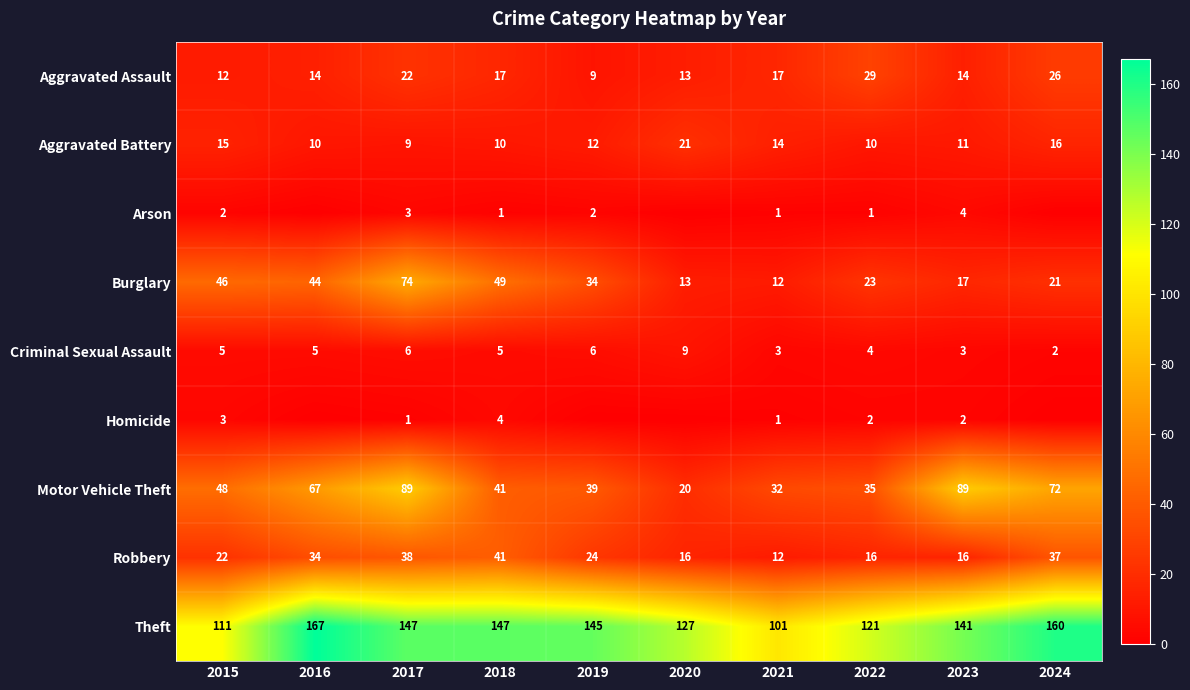

Which category has the highest value across all series?

2016